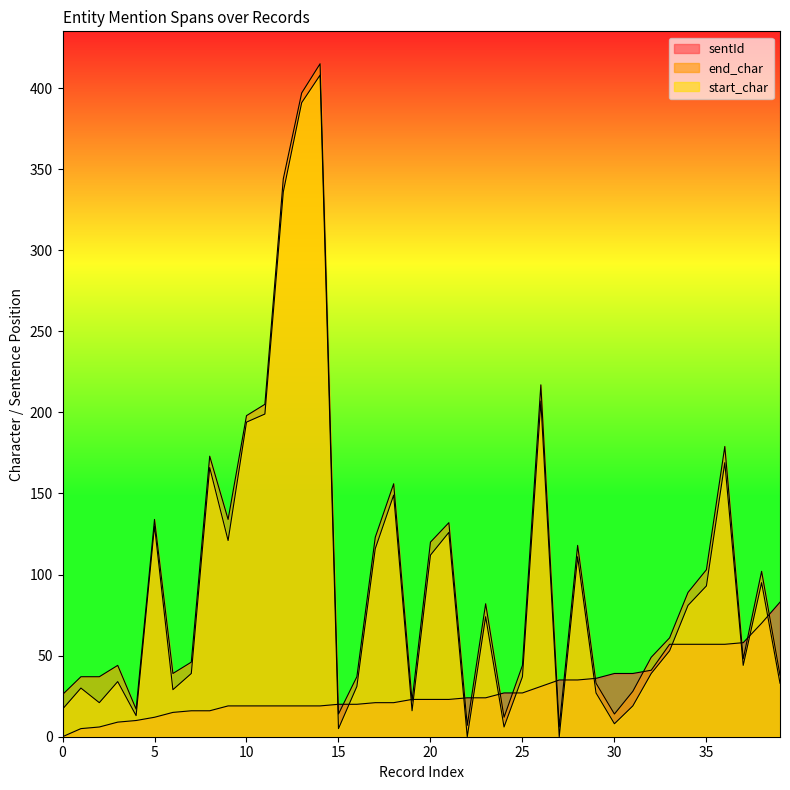

Does the chart display data point markers on the line(s)?

No